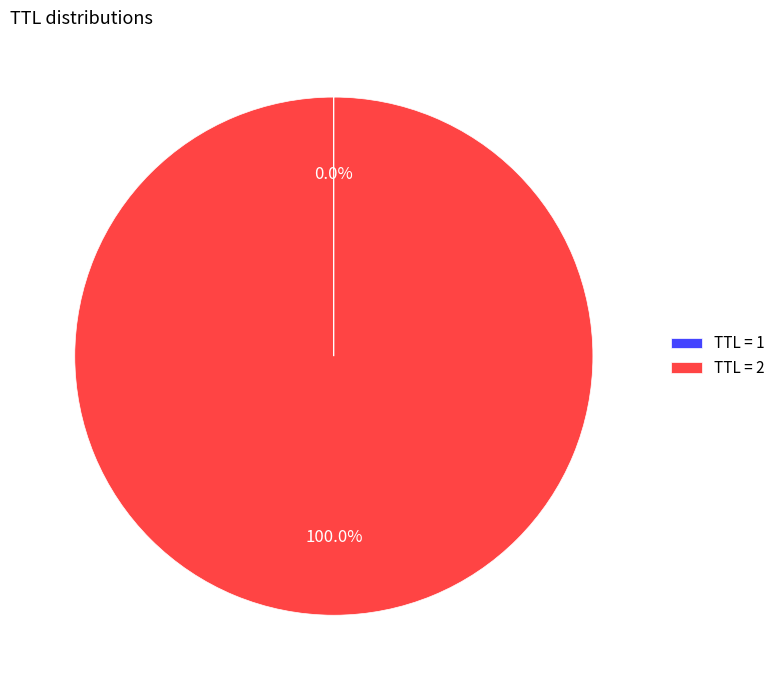

Does TTL = 2 represent more than half of the total?

Yes